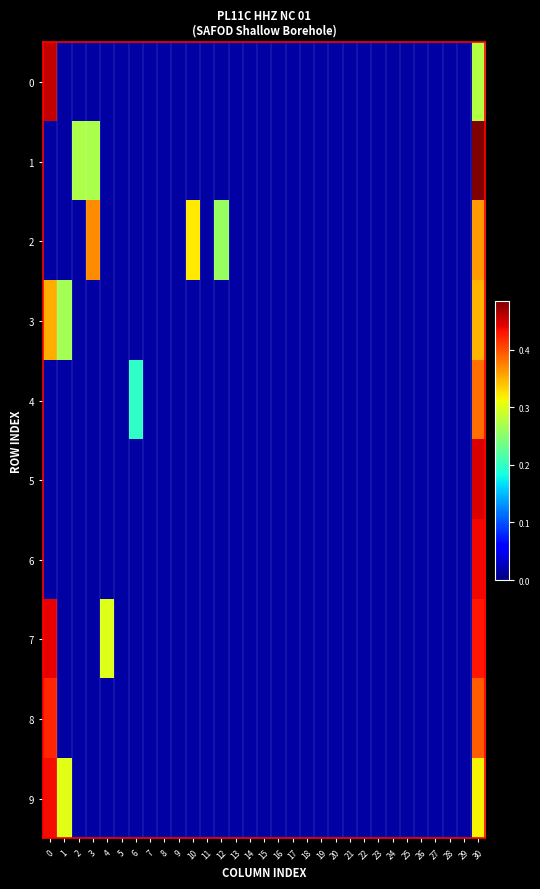

How many data points does each series have?

31